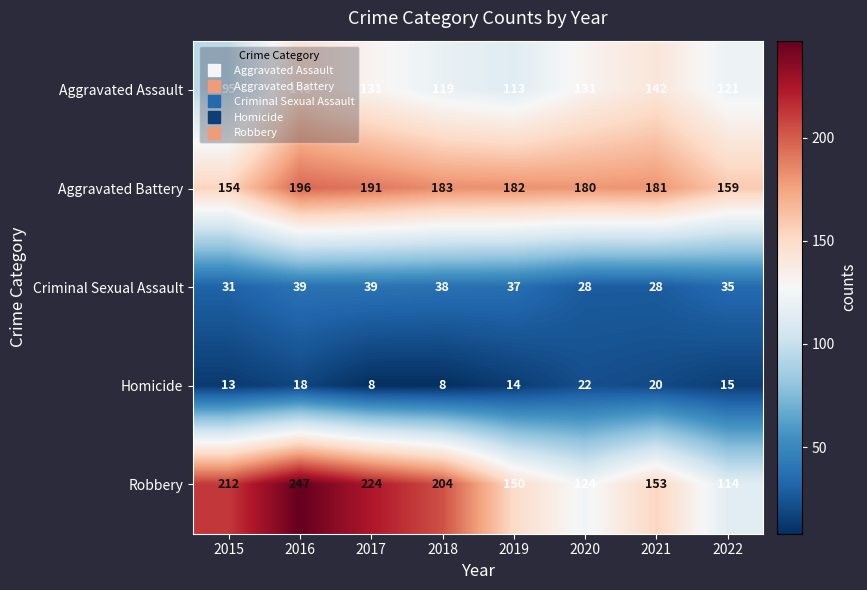

What is the lowest value of the Aggravated Battery series?

154